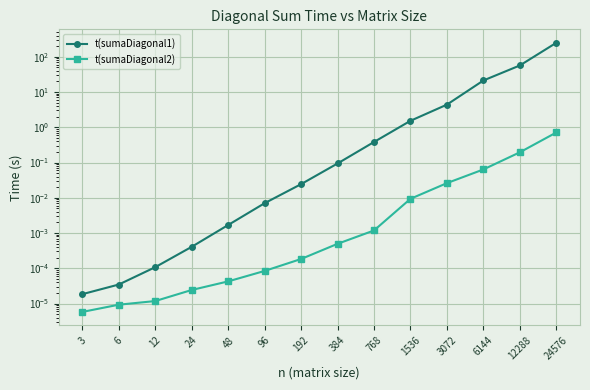

Reading left to right, extract all data points from this chart.

t(sumaDiagonal1): 3=0.0	6=0.0	12=0.0	24=0.0	48=0.0	96=0.0	192=0.0	384=0.1	768=0.4	1536=1.5	3072=4.4	6144=21.2	12288=56.6	24576=248.8
t(sumaDiagonal2): 3=0.0	6=0.0	12=0.0	24=0.0	48=0.0	96=0.0	192=0.0	384=0.0	768=0.0	1536=0.0	3072=0.0	6144=0.1	12288=0.2	24576=0.7